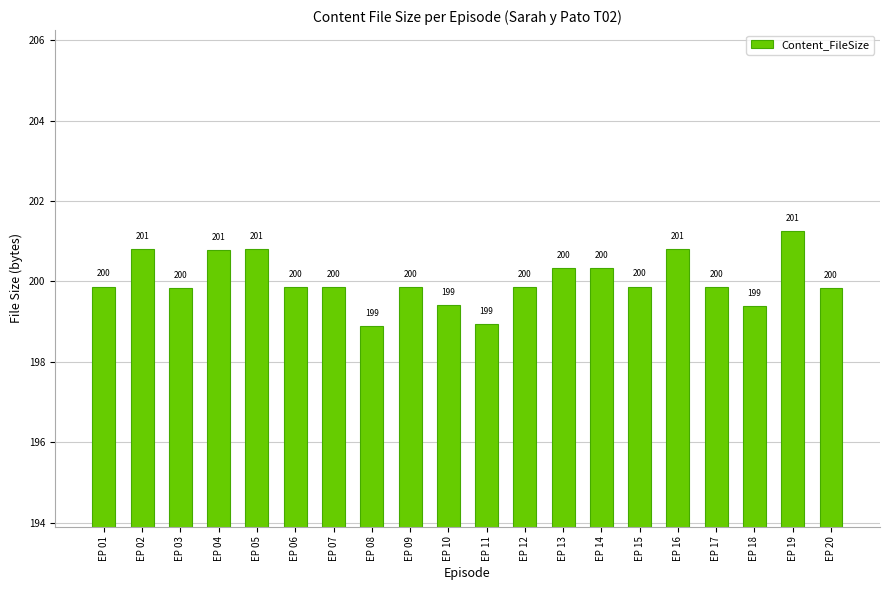

What is the value of the 18th bar from the left?

199.4